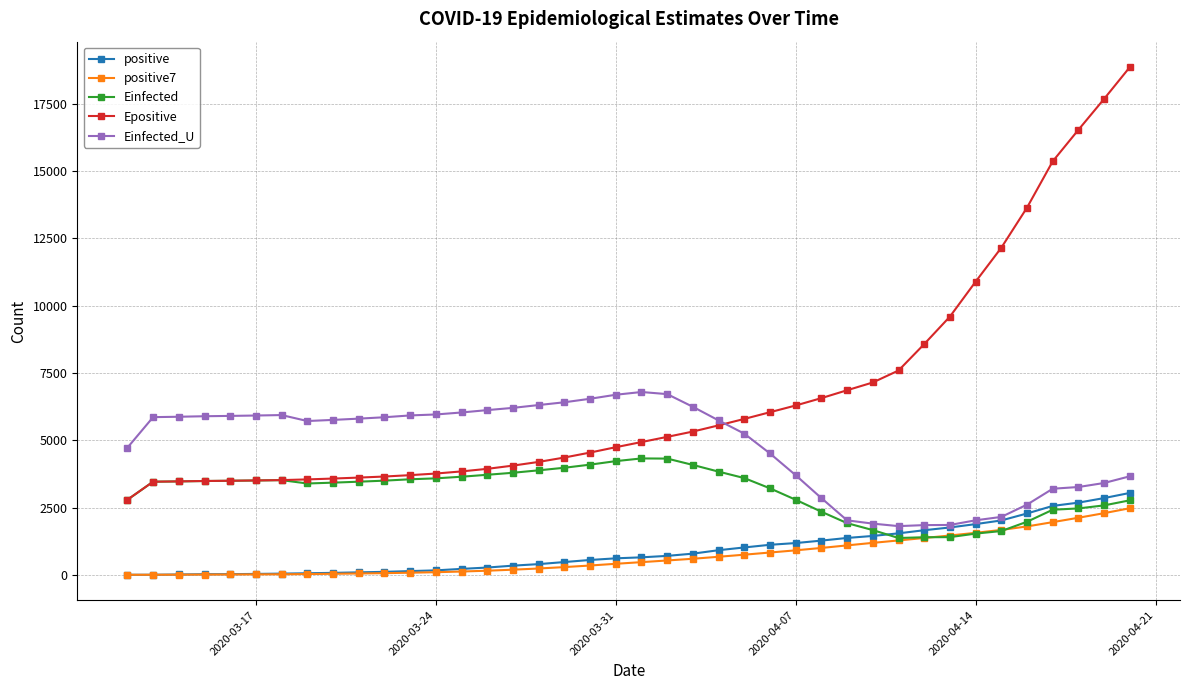

What is the minimum value for Einfected?

1371.5